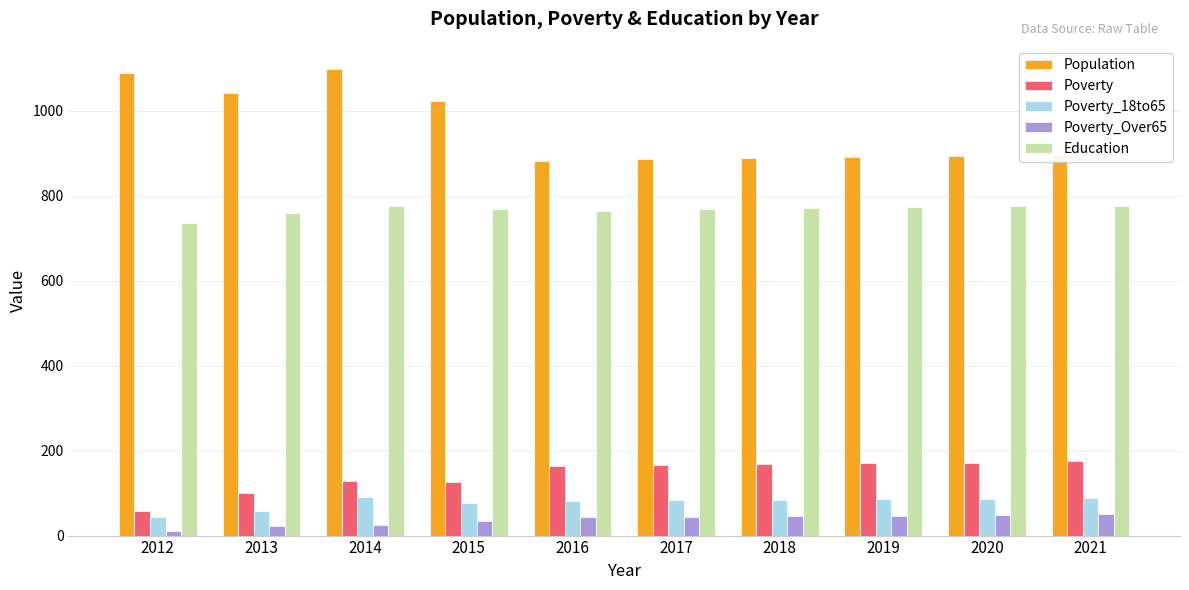

At which category is the sum across all series the highest?

2014